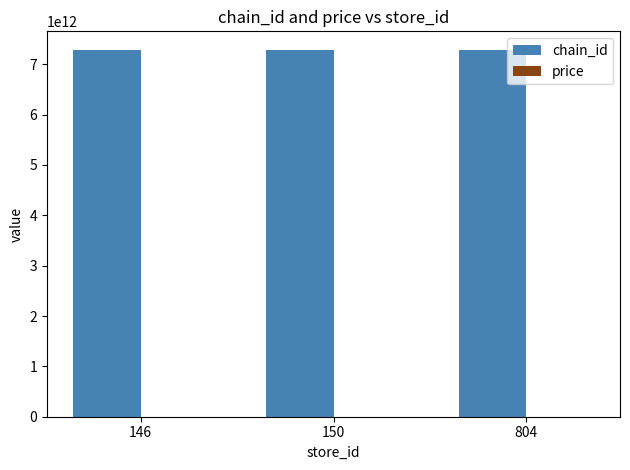

What is the total value across all series at 804?

7290058197728.9